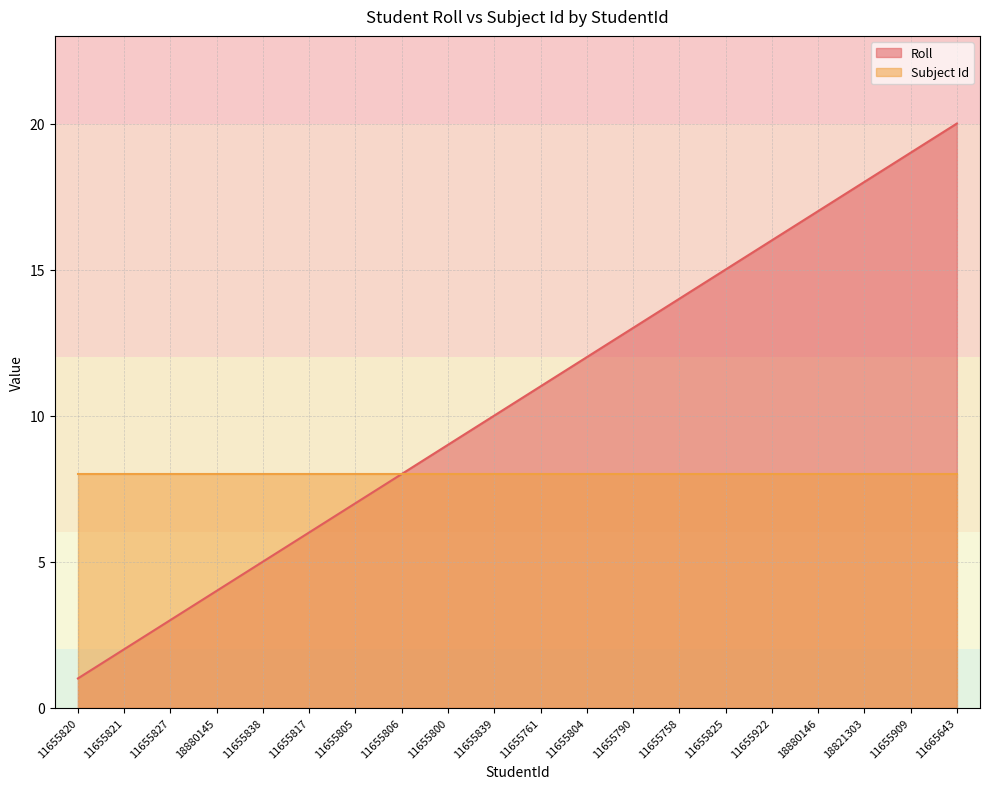

At which label does the data first exceed 11?

11655804